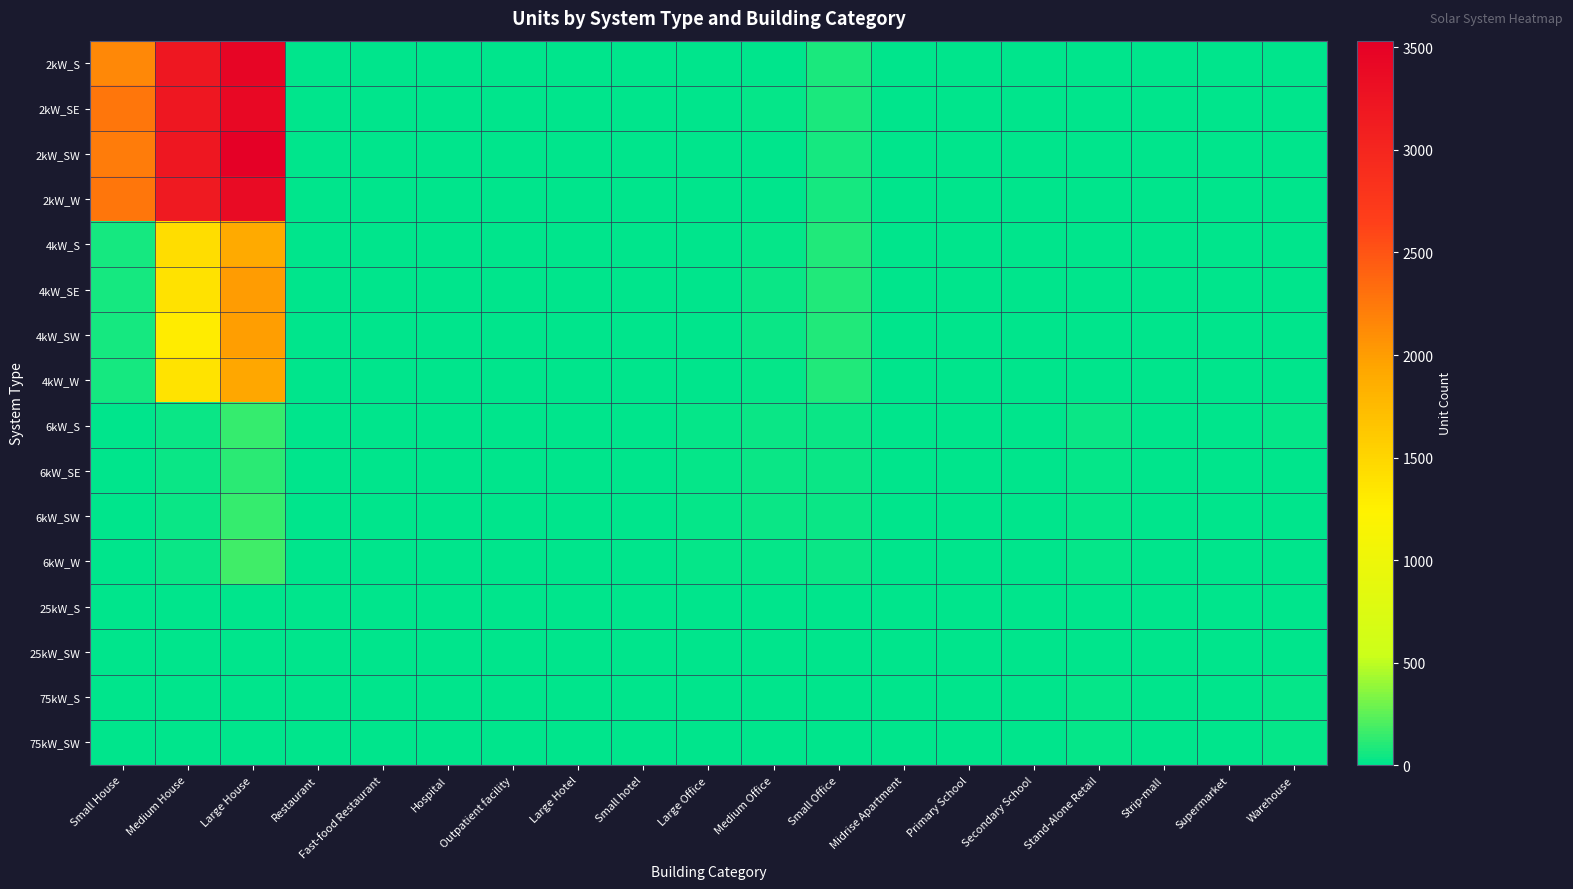

Rank the series at Strip-mall from highest to lowest value.

75kW_SW, 6kW_W, 75kW_S, 6kW_SW, 25kW_S, 6kW_S, 4kW_SE, 6kW_SE, 2kW_SW, 4kW_SW, 4kW_W, 25kW_SW, 2kW_S, 2kW_SE, 2kW_W, 4kW_S